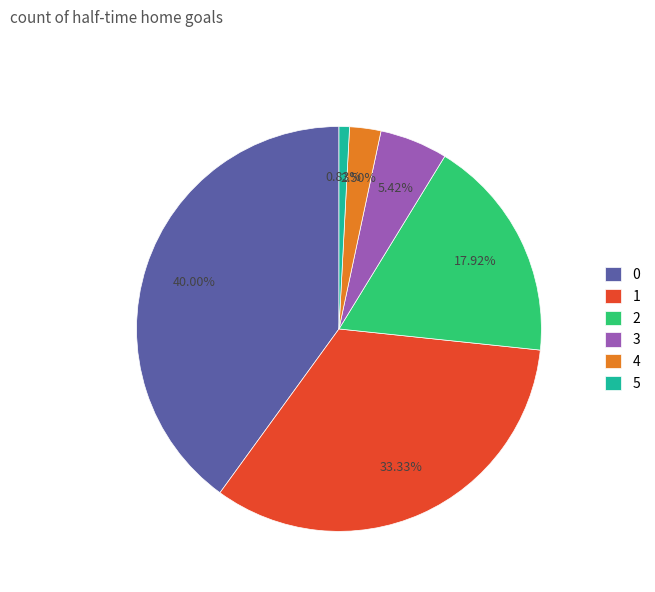

Is it true that 1 is 33% of the pie?

True